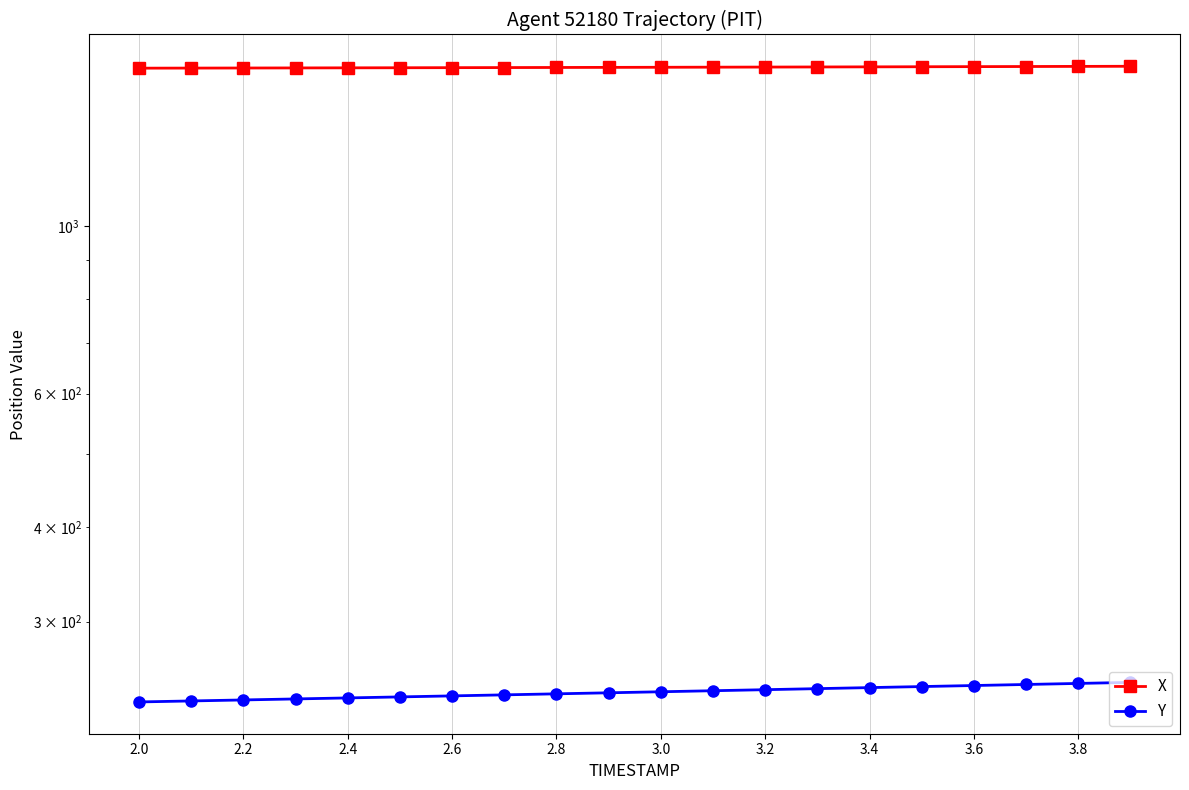

Does the chart have visible grid lines?

Yes